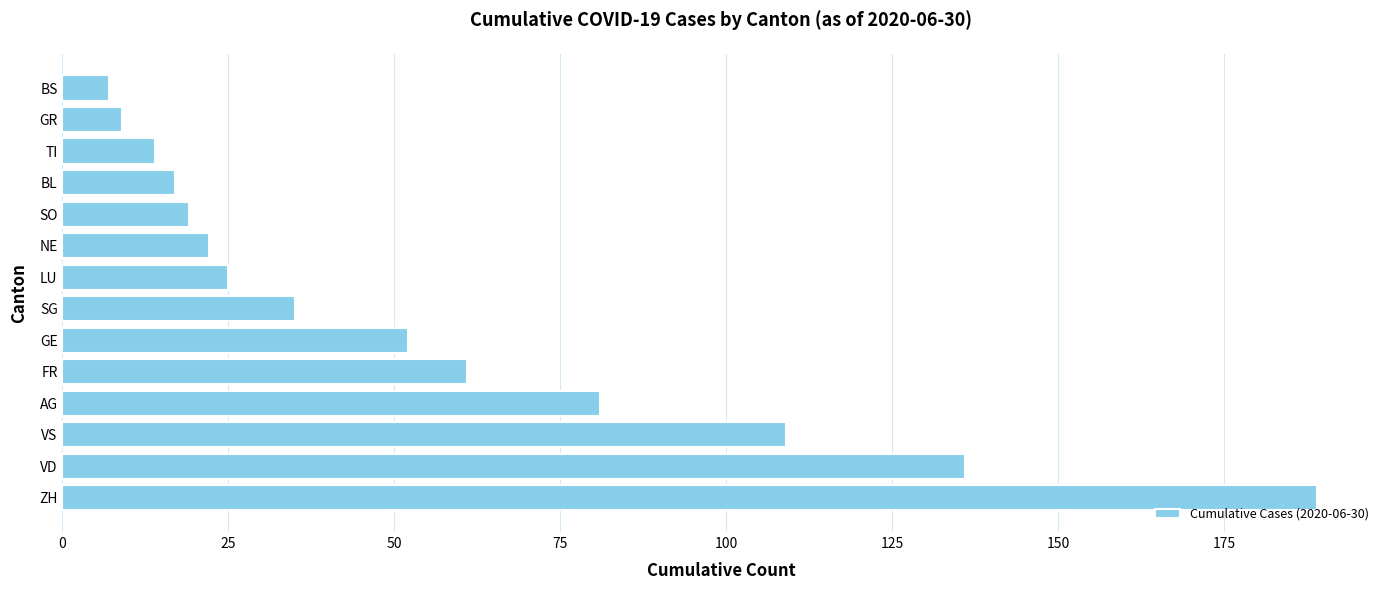

Read the value at AG.

81